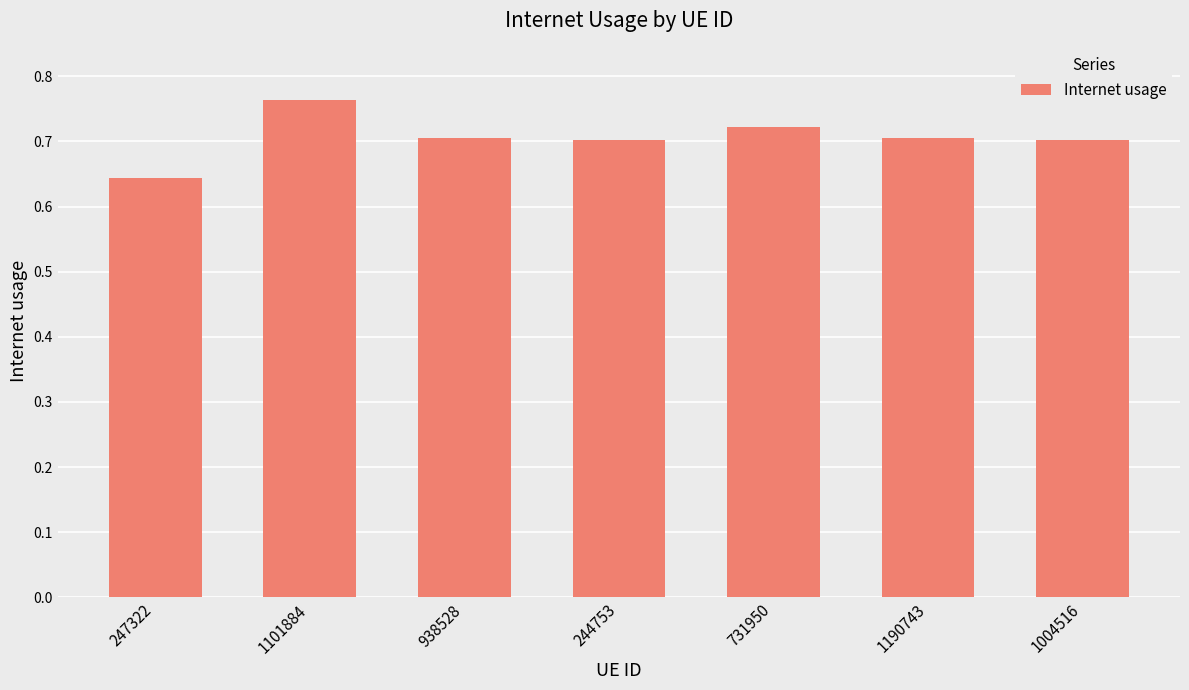

Which category has the highest value across all series?

1101884